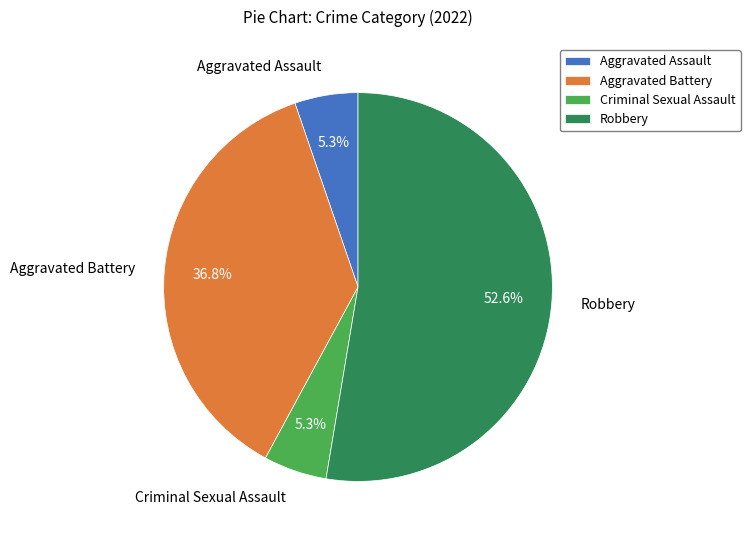

What portion of the pie excludes Aggravated Battery?

63.2%